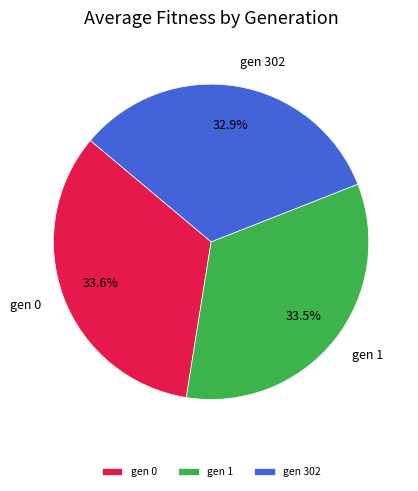

What percentage do gen 0 and gen 1 together represent?

67.1%